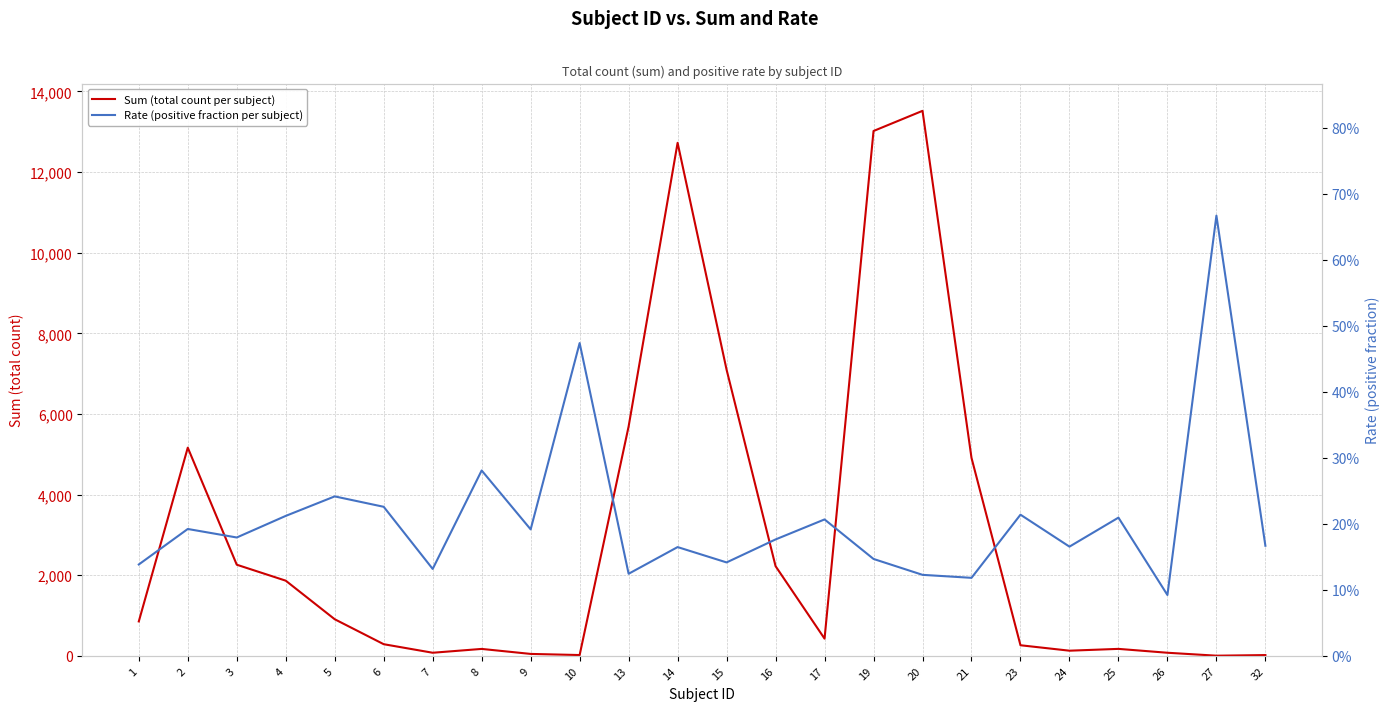

List the series in order of their overall mean, highest first.

Sum (total count per subject), Rate (positive fraction per subject)